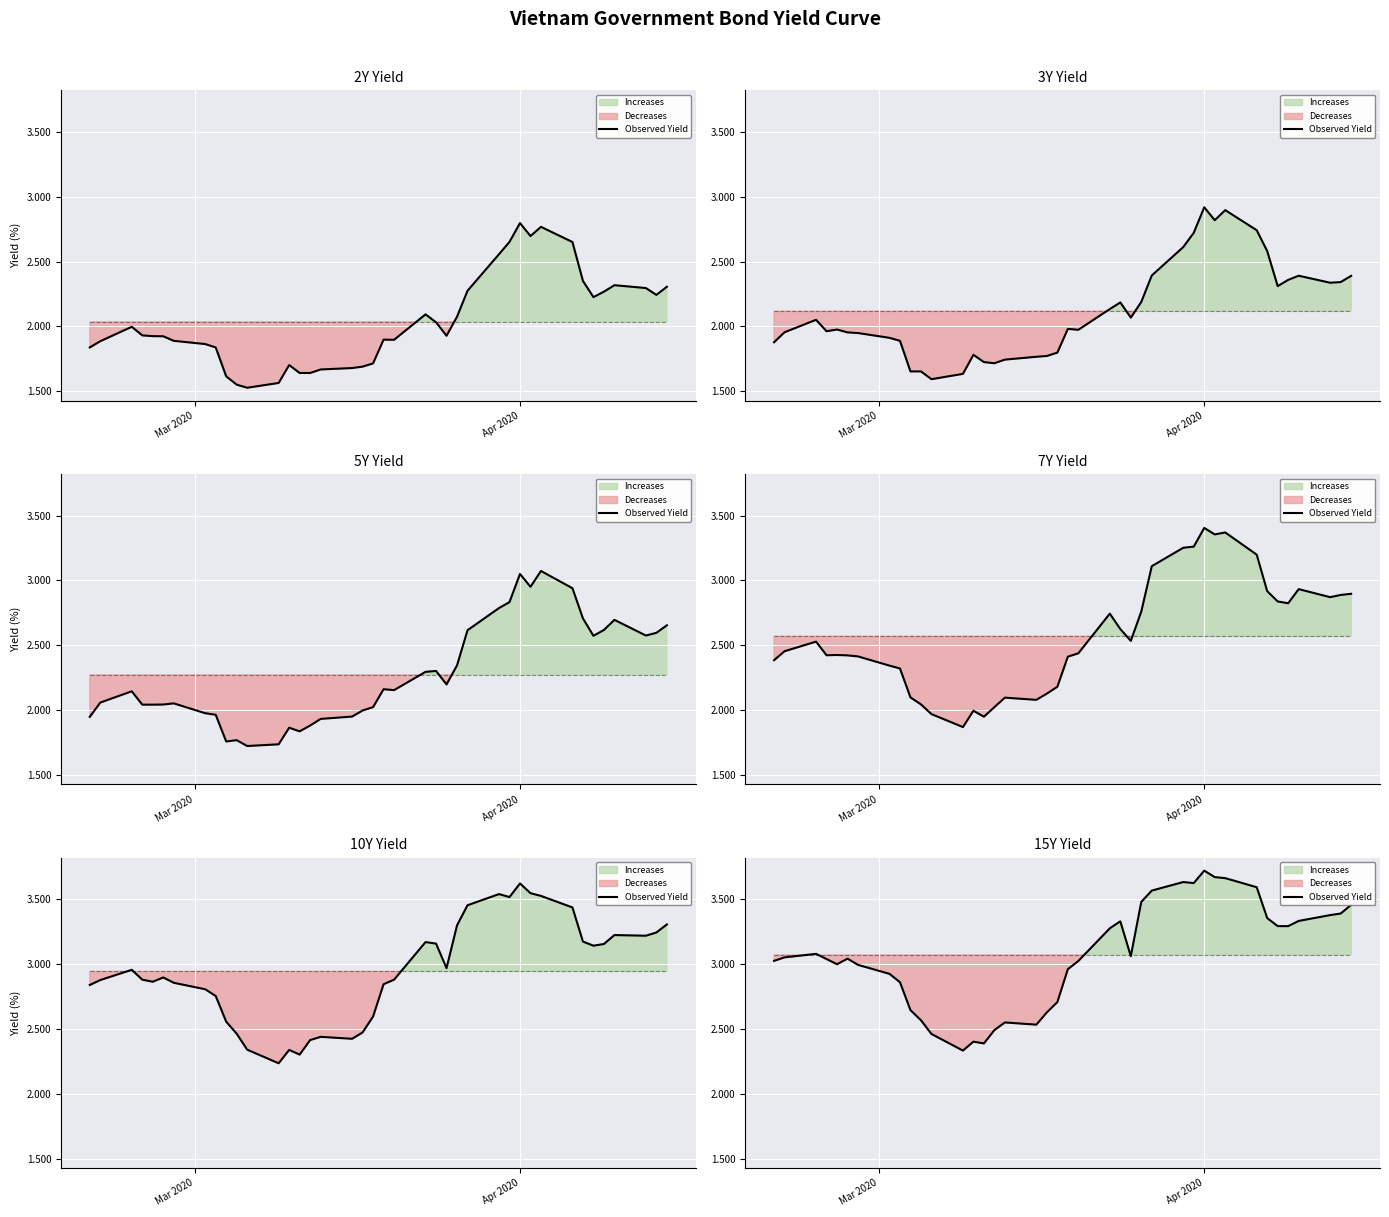

How many interior local valleys (lower than both neighbors) does the data have?

6